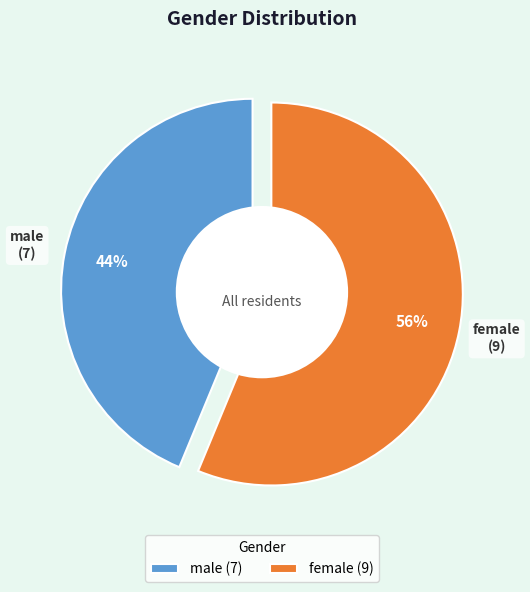

To the nearest percent, what is the difference between the largest and smallest slice percentages?

12%